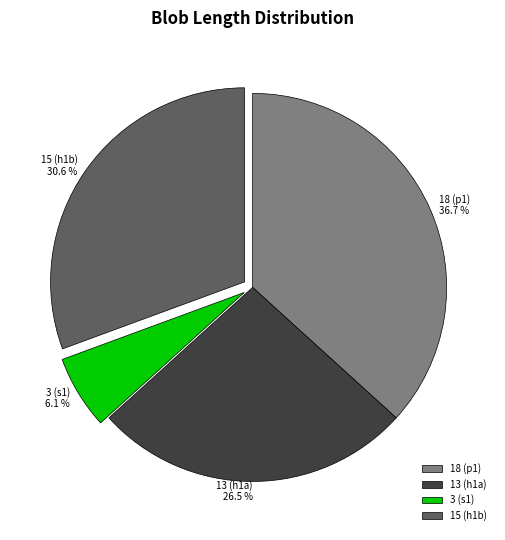

Combined, do 3 (s1) and 18 (p1) account for over 50%?

No